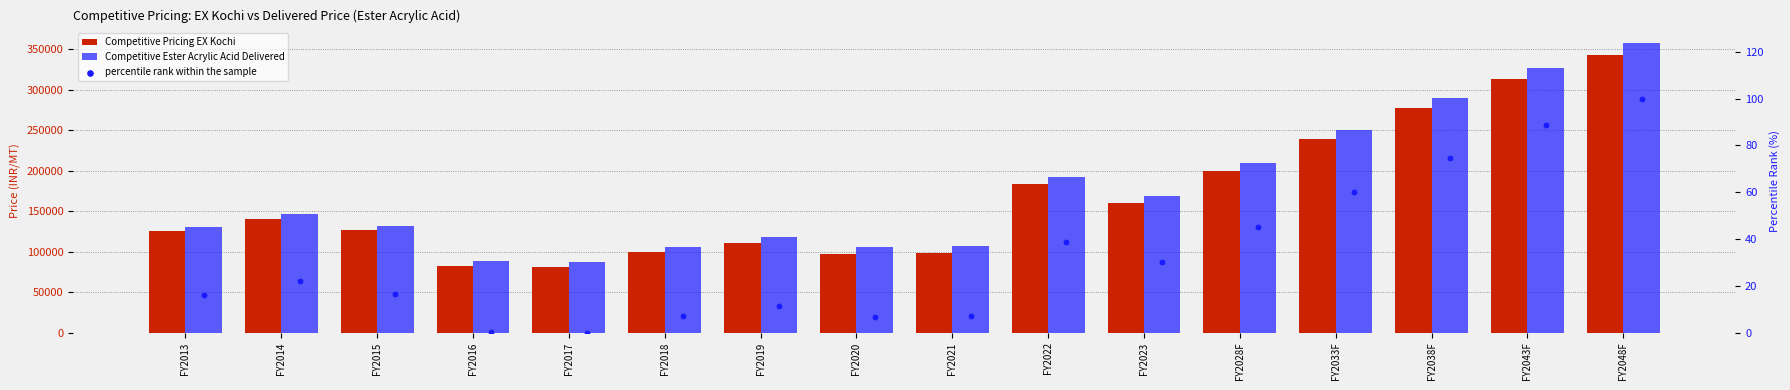

At how many categories does at least one series exceed 76505?

16